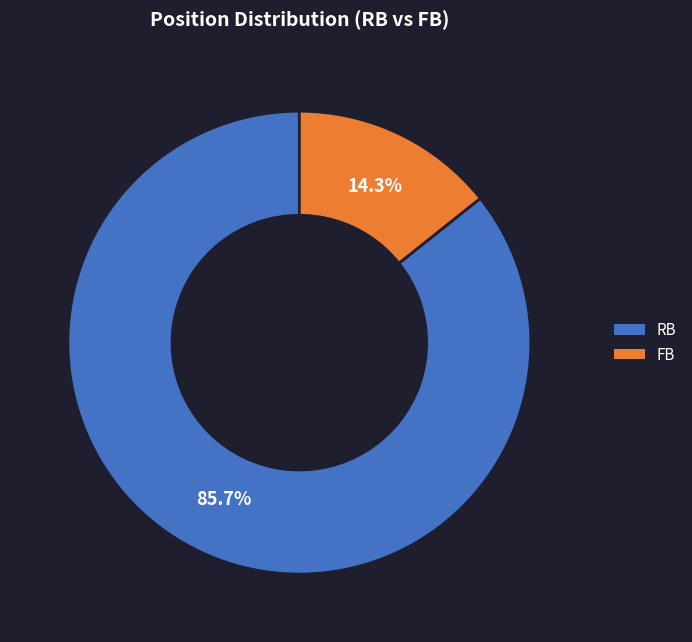

Combined, what portion of the pie is FB and RB?

100.0%